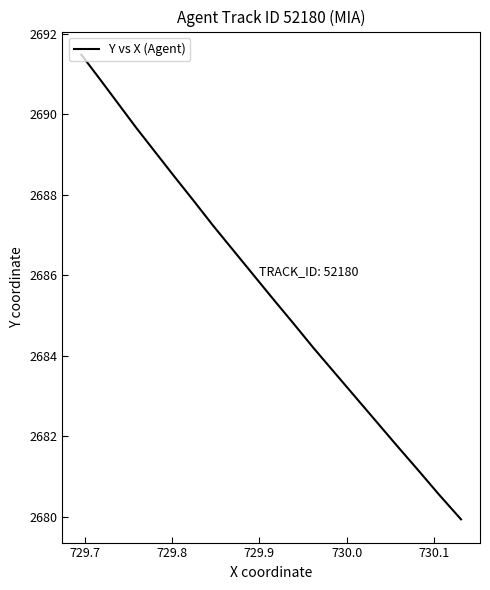

What is the greatest value displayed?

2691.5